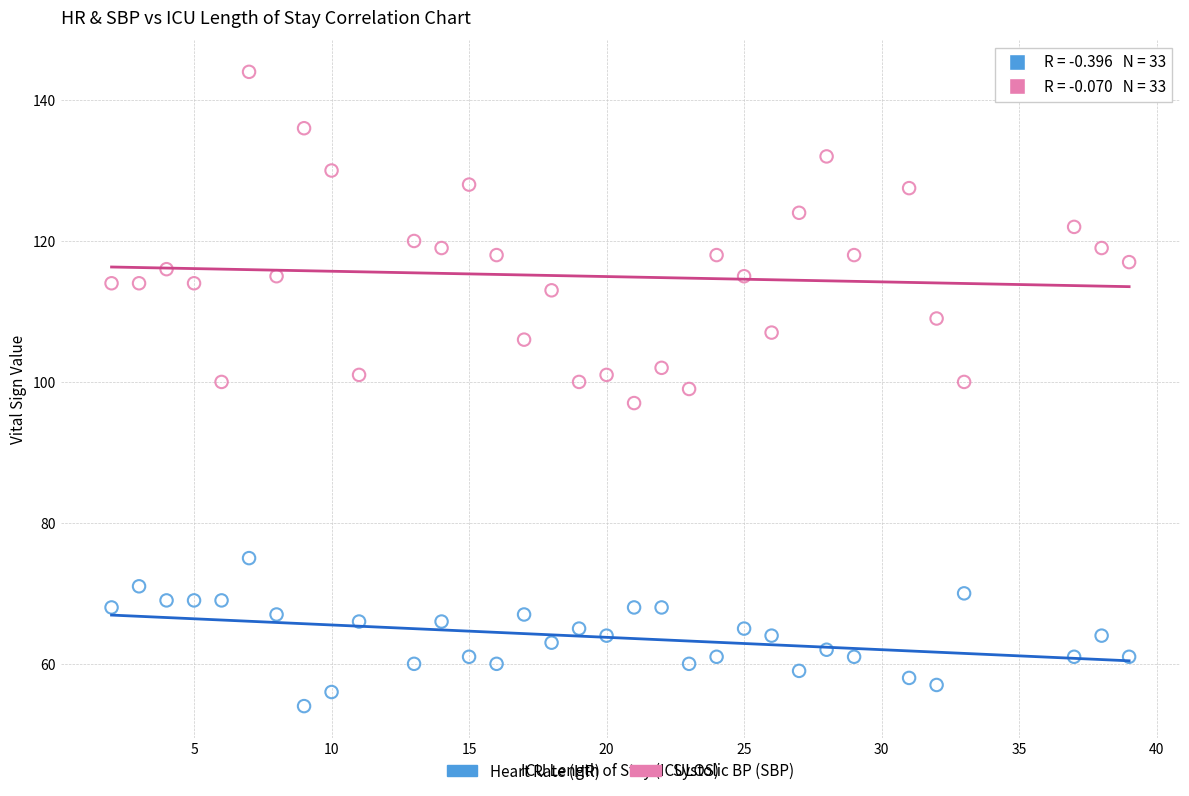

What is the X range (max minus min) for the scatter plot?

37.0